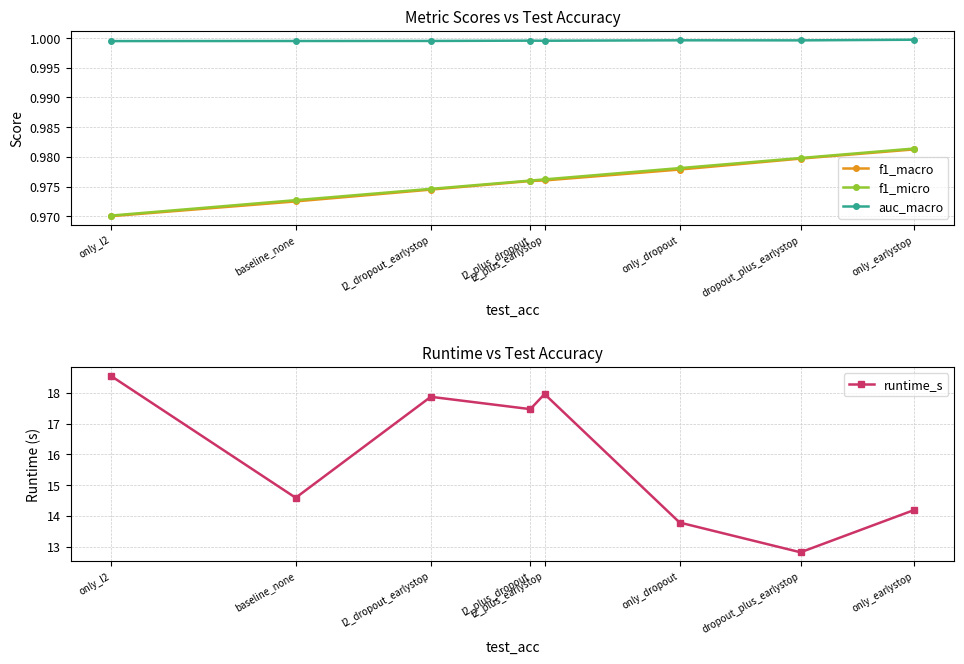

True or false: f1_macro and auc_macro cross at least once.

False